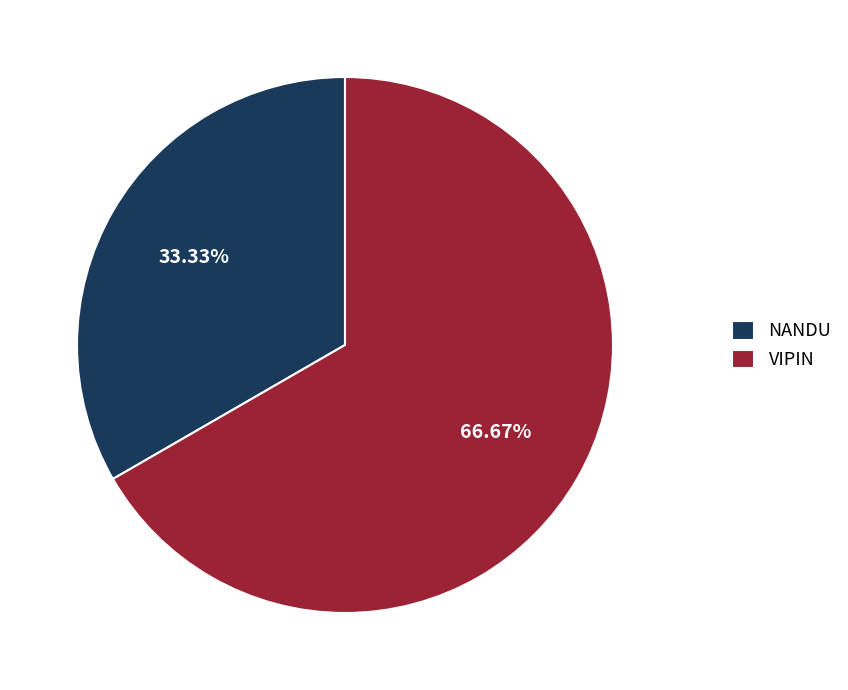

What percentage is the VIPIN slice, to the nearest percent?

67%